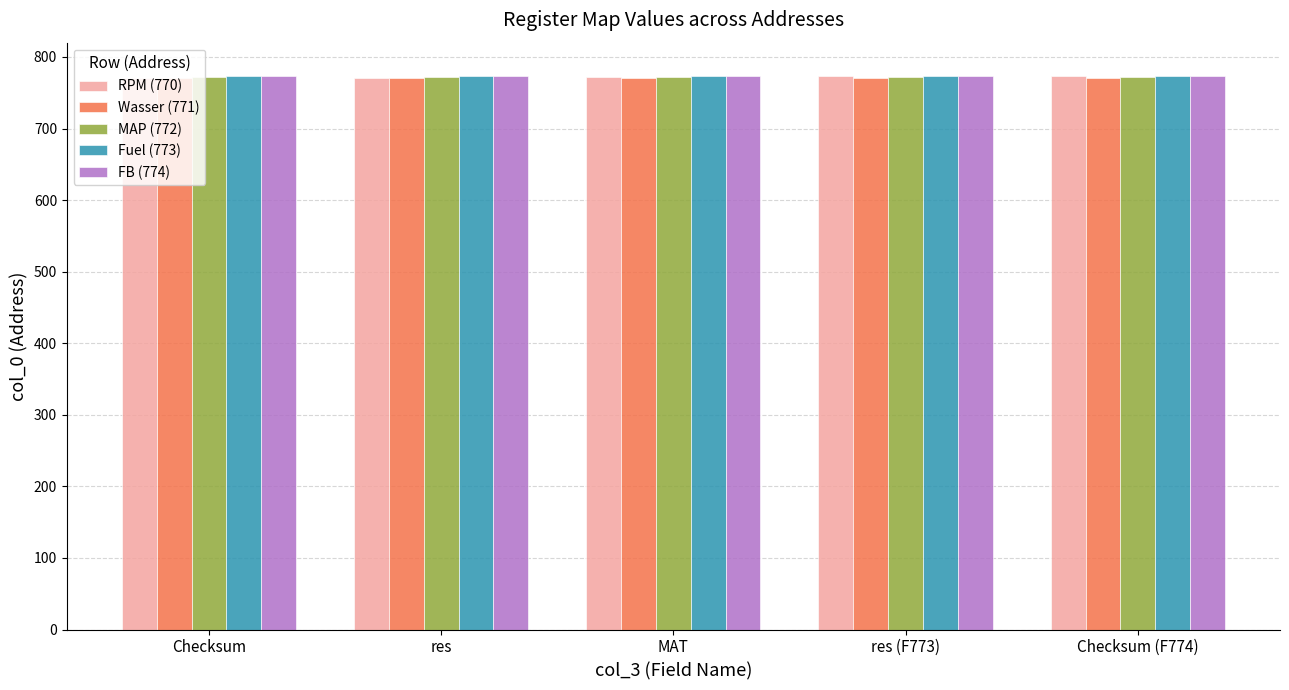

How many bars are there in total?

25